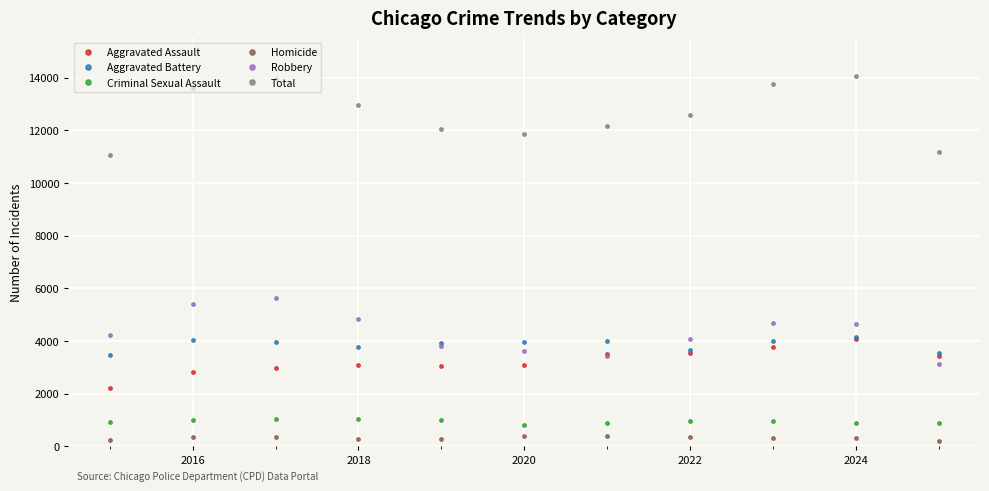

What is the value of the Robbery point at the 5th from the left?

3819